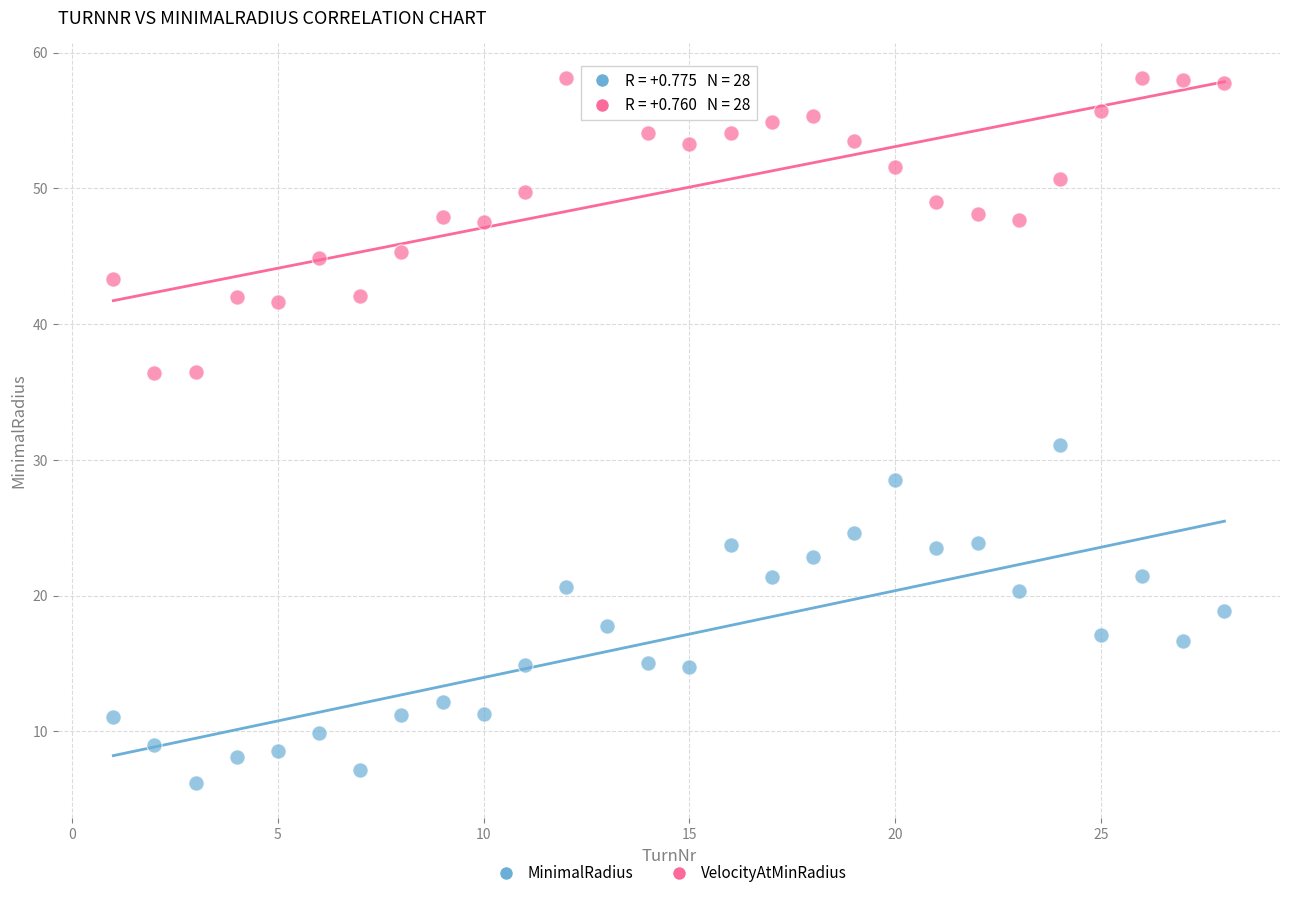

Which series contains the lowest Y value?

MinimalRadius